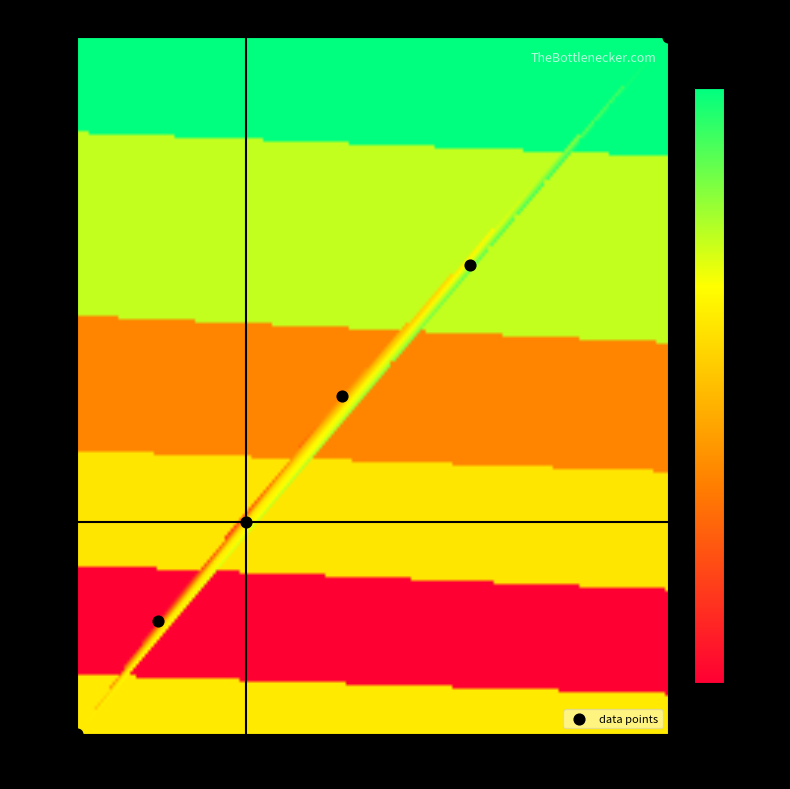

What is the average X value?

6540